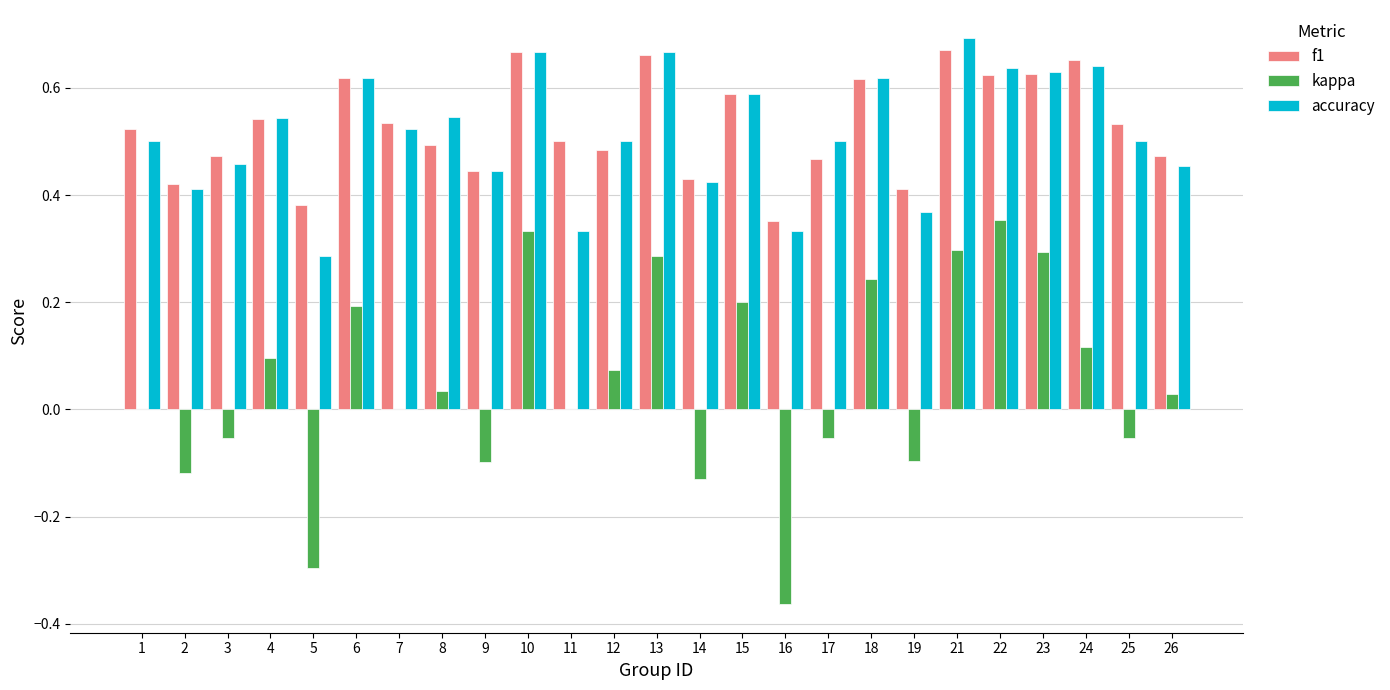

The kappa series shows 0.5 at 10. True or false?

False